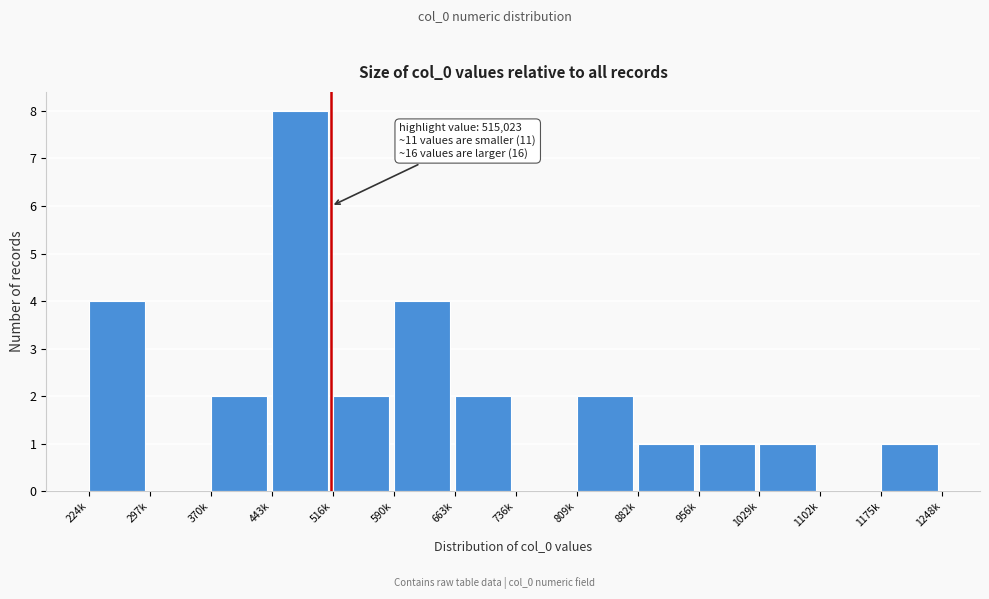

Reading left to right, extract all data points from this chart.

224k=4	297k=0	370k=2	443k=8	516k=2	590k=4	663k=2	736k=0	809k=2	882k=1	956k=1	1029k=1	1102k=0	1175k=1